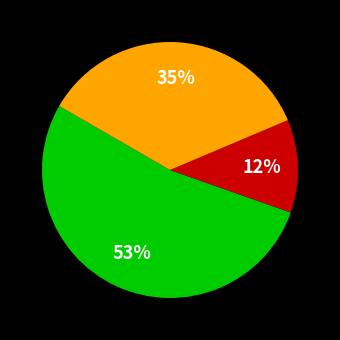

To the nearest percent, what is the difference between the largest and smallest slice percentages?

41%